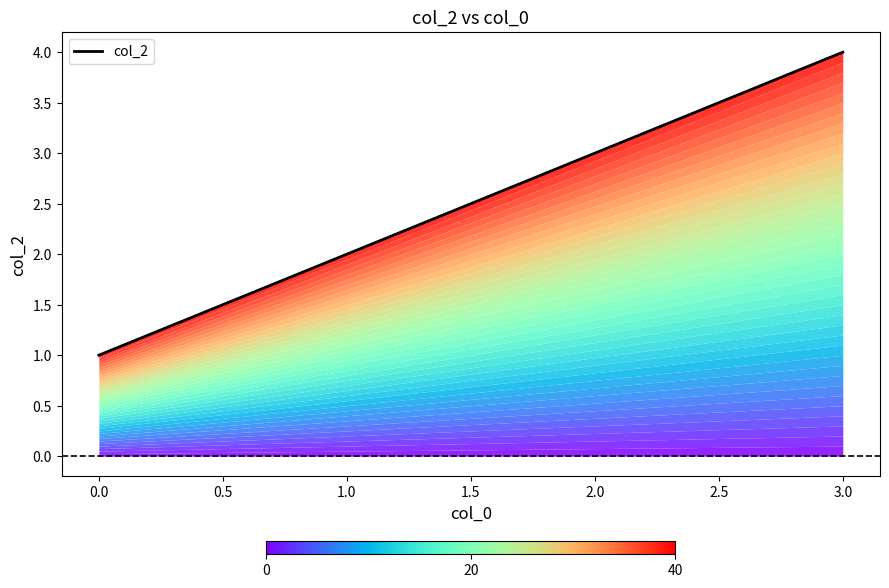

What is the value of the 1st point from the left?

1